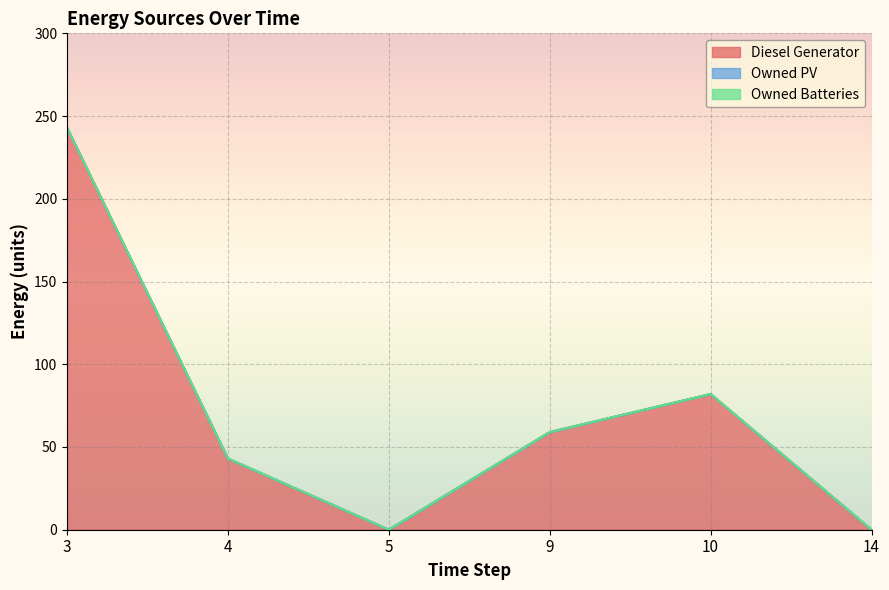

In Diesel Generator, how many points are higher than both neighbors (excluding endpoints)?

1